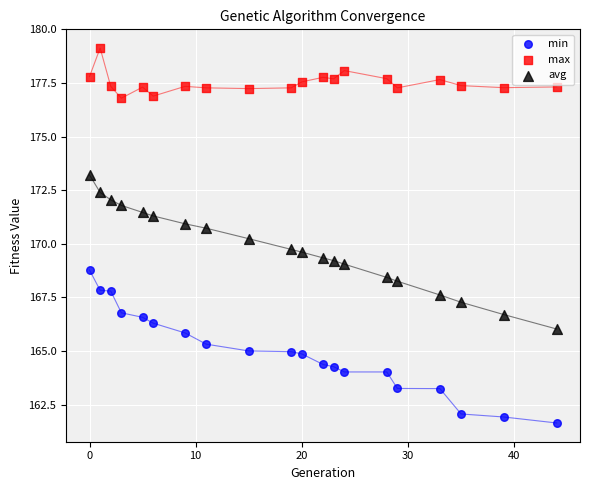

Which series has the widest spread of Y values?

avg